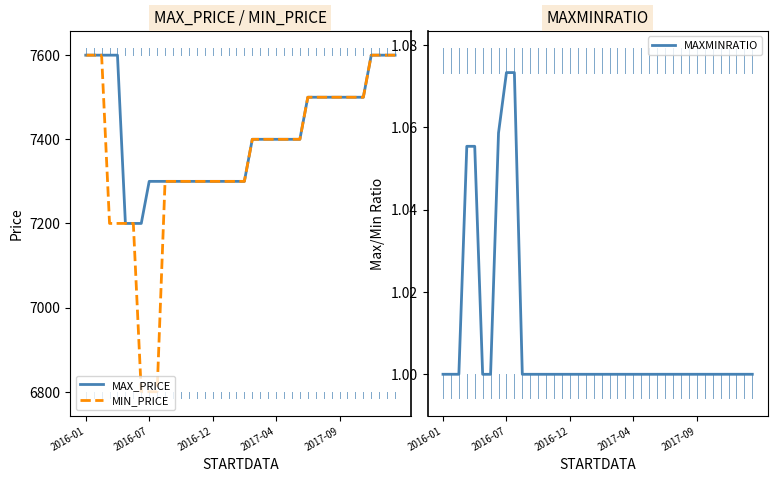

What are all the series names shown in the legend?

MAX_PRICE, MIN_PRICE, MAXMINRATIO